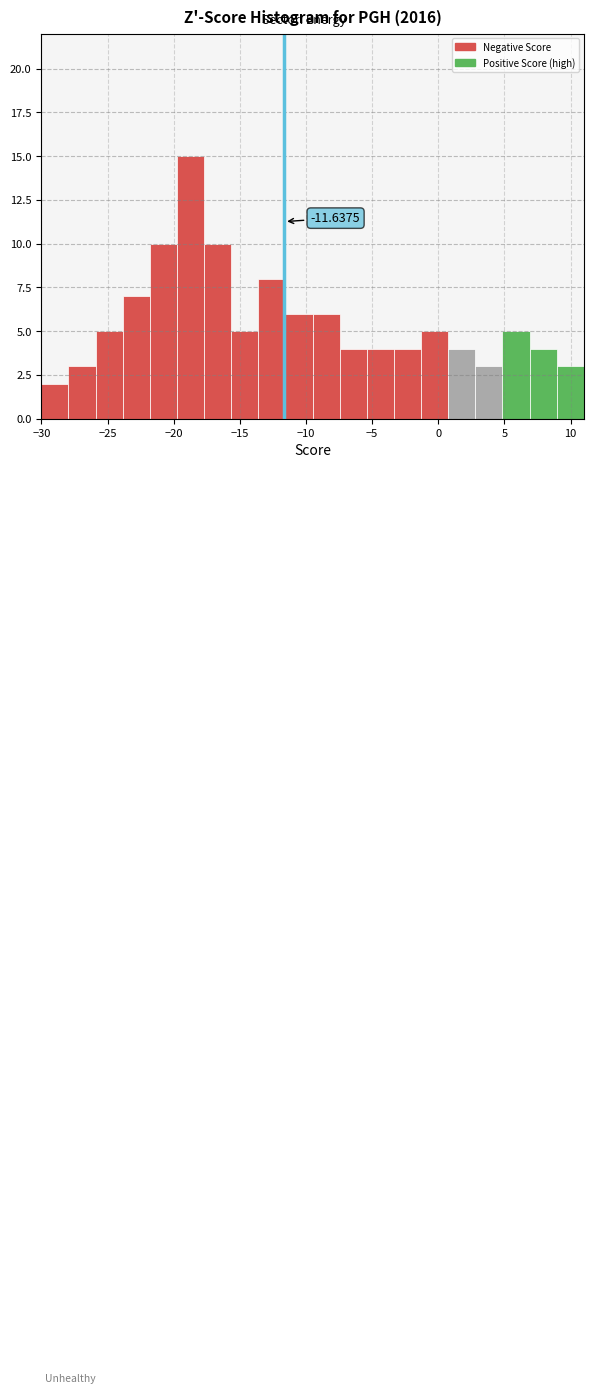

Over which range of the x-axis is the bar tallest?

-19.75 to -17.70